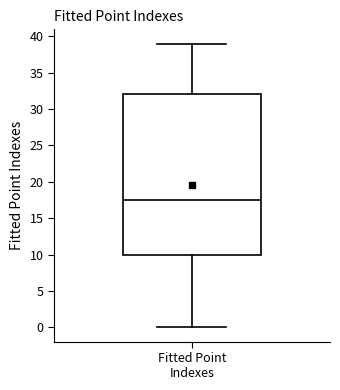

Transcribe this box plot: give where the median line is, the range the box spans, and where the two whiskers end, as read against the y-axis. The values are not printed on the chart, so give them approximately, as read against the axis.

median 17.5, box 10.0 to 32.0, whiskers 0.0 to 39.0